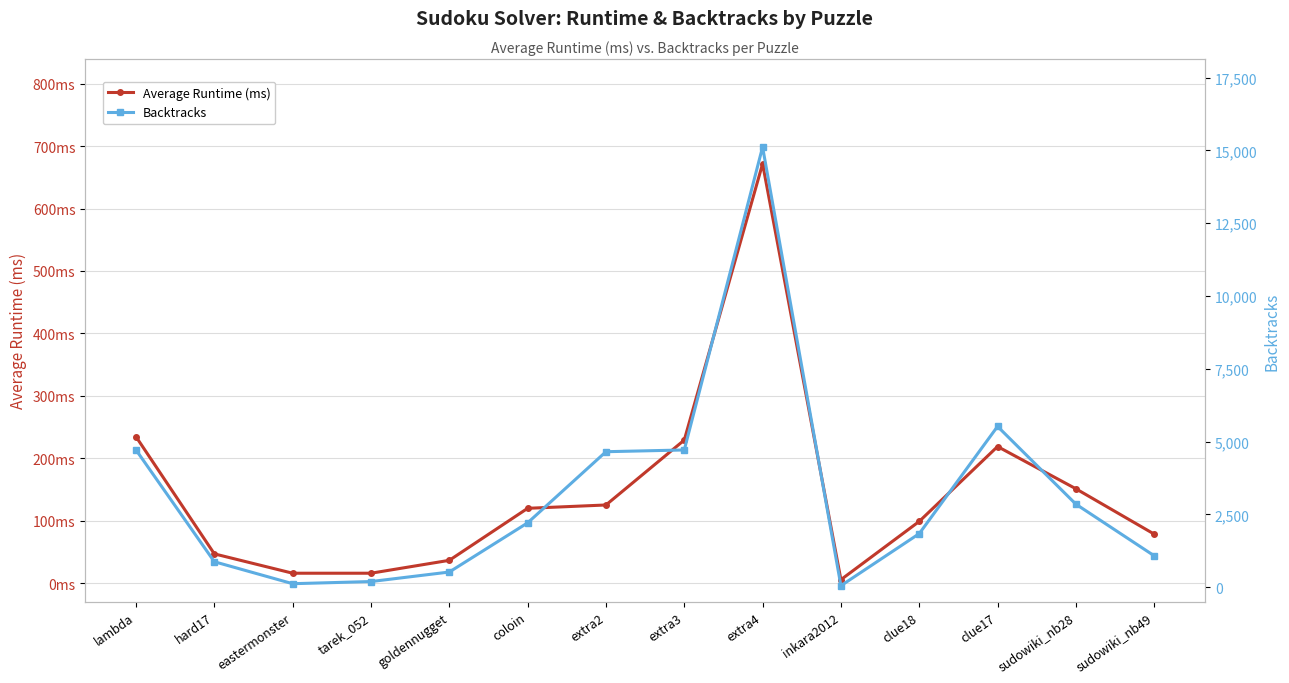

Between clue17 and extra2, which is larger?

clue17